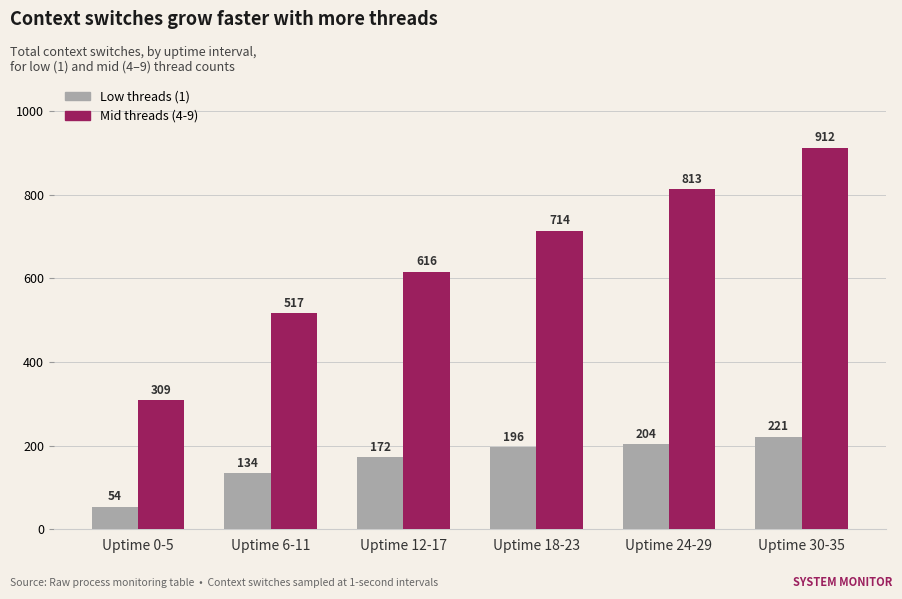

List the labels in order of Mid threads (4-9) value, smallest first.

Uptime 0-5, Uptime 6-11, Uptime 12-17, Uptime 18-23, Uptime 24-29, Uptime 30-35